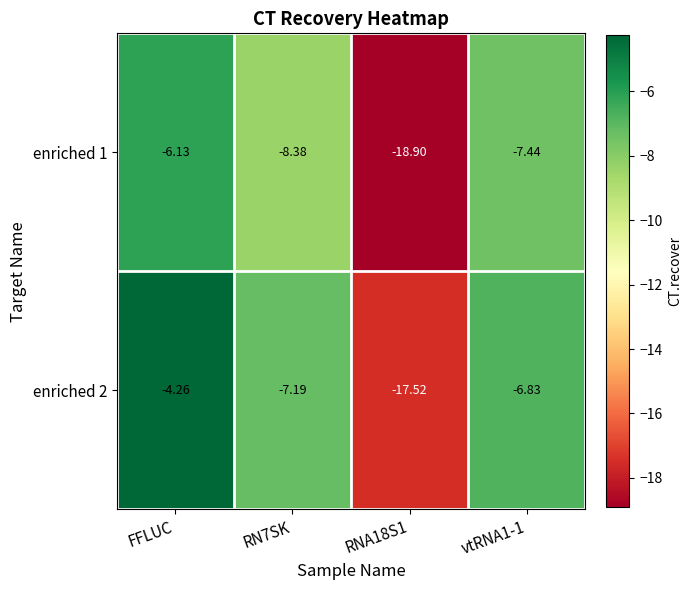

At which category does the chart reach its peak across all series?

FFLUC